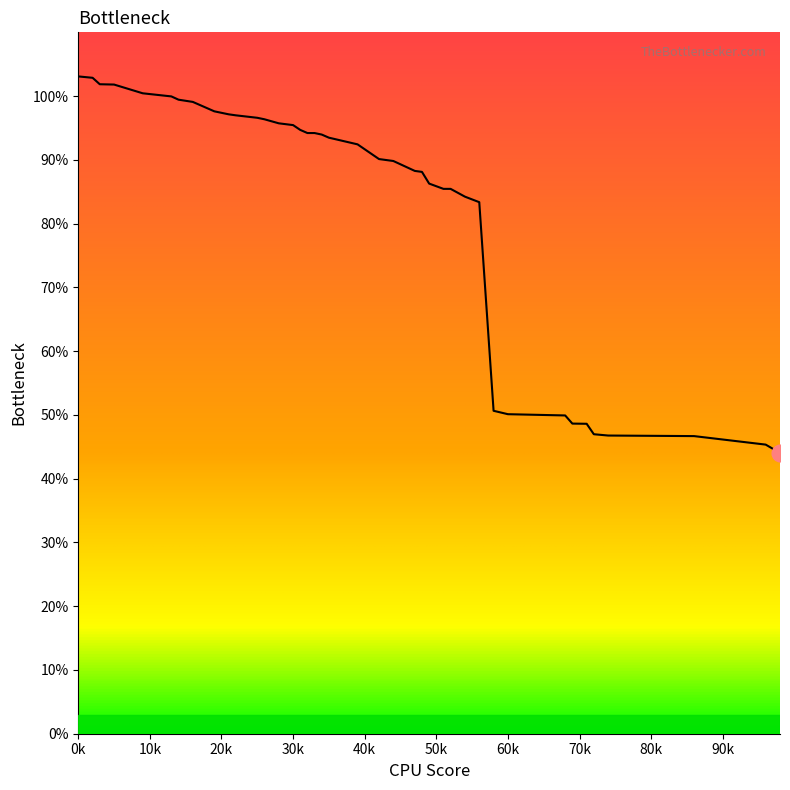

What is the maximum value shown in the chart?

103.1